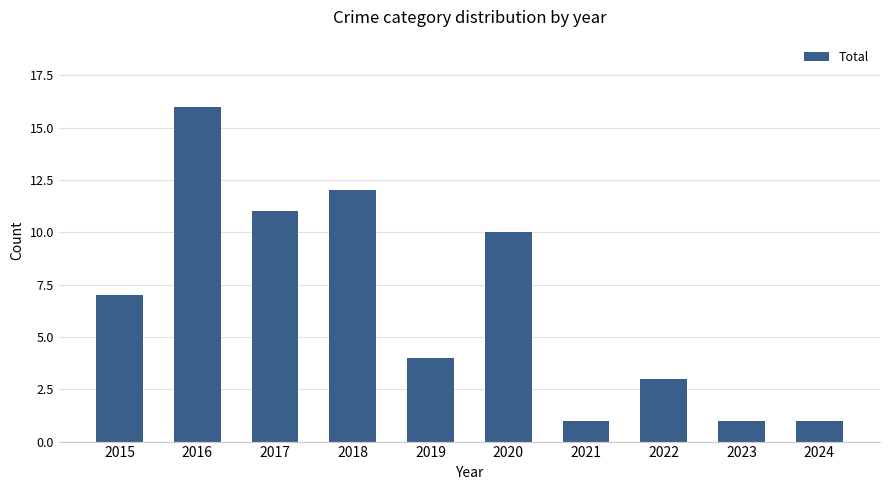

The value at 2017 is 11. True or false?

True